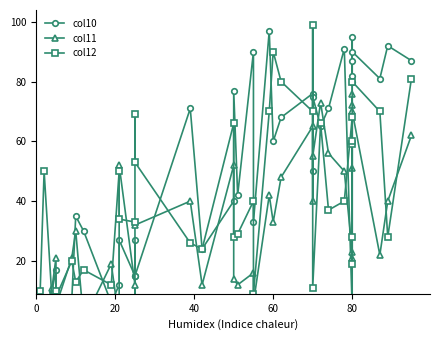

After their last crossing, which series has the higher values: col10 or col11?

col10